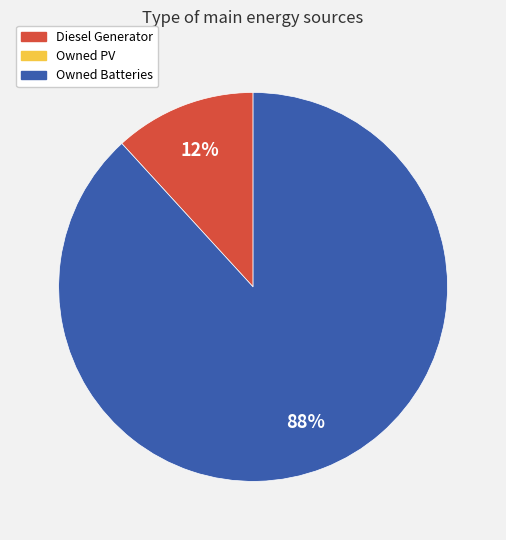

To the nearest percent, what is the average slice percentage?

50%